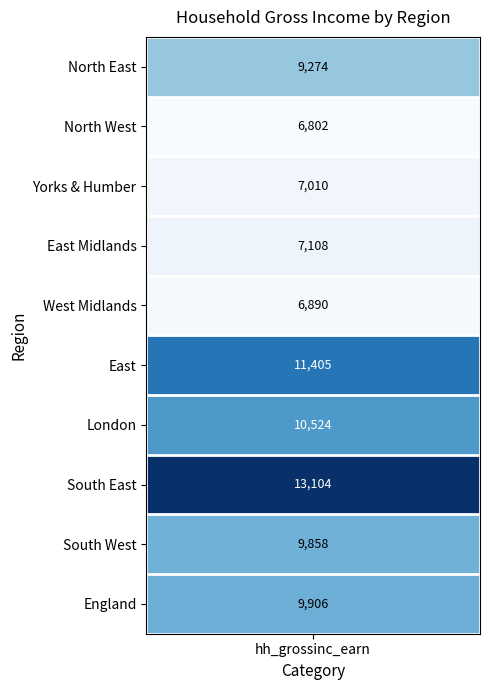

What is the difference between the values at London and North West?

3722.5